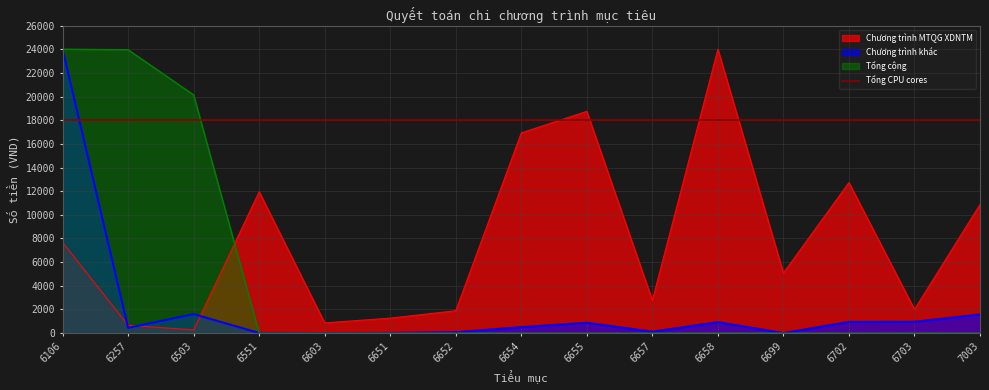

Reading left to right, transcribe all the data shown in this chart.

Chương trình MTQG XDNTM: 7674.0	664.9	270.4	11950.8	864.9	1266.3	1893.1	16926.2	18746.8	2772.8	24000.0	5077.8	12727.3	2004.4	10871.6
Chương trình khác: 24000.0	447.1	1609.5	14.6	4.3	18.4	81.3	508.3	876.5	120.3	927.9	4.2	948.3	958.7	1578.4
Tổng cộng: 24000.0	23954.1	20135.1	1.8	0.2	0.1	2.8	0.2	0.3	0.4	3.9	4.3	0.6	5.5	1.2